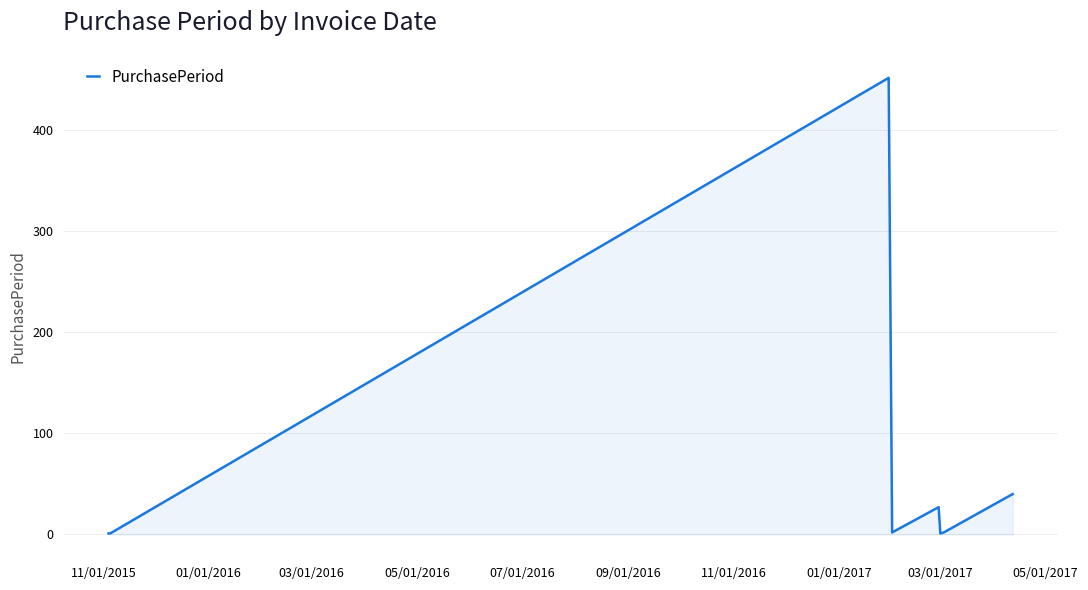

True or false: the data has more than 1 interior local peaks.

True